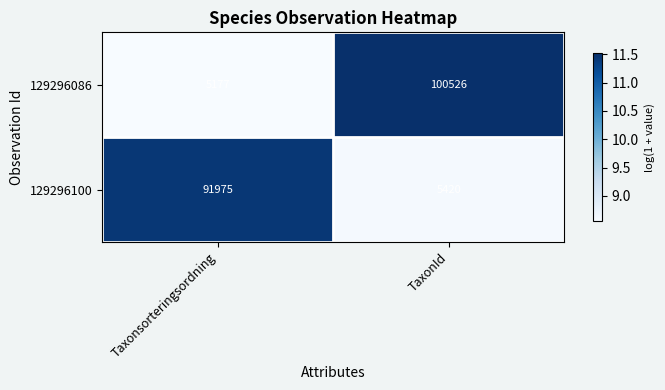

What is the sum of all 129296086 values?

105703